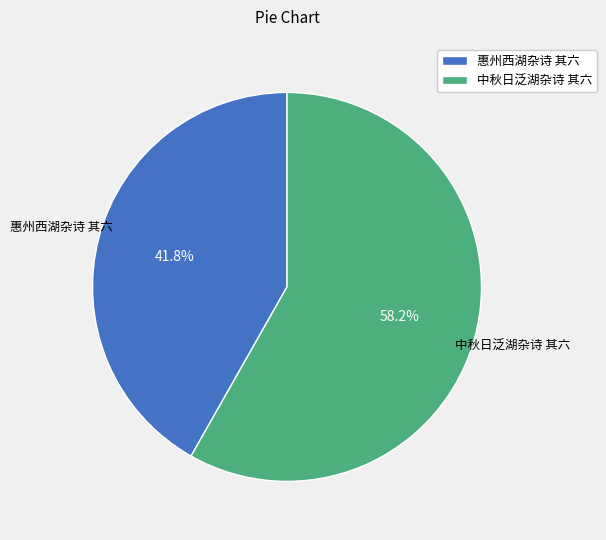

To the nearest percent, what is the difference between the 惠州西湖杂诗 其六 and 中秋日泛湖杂诗 其六 slice percentages?

16%